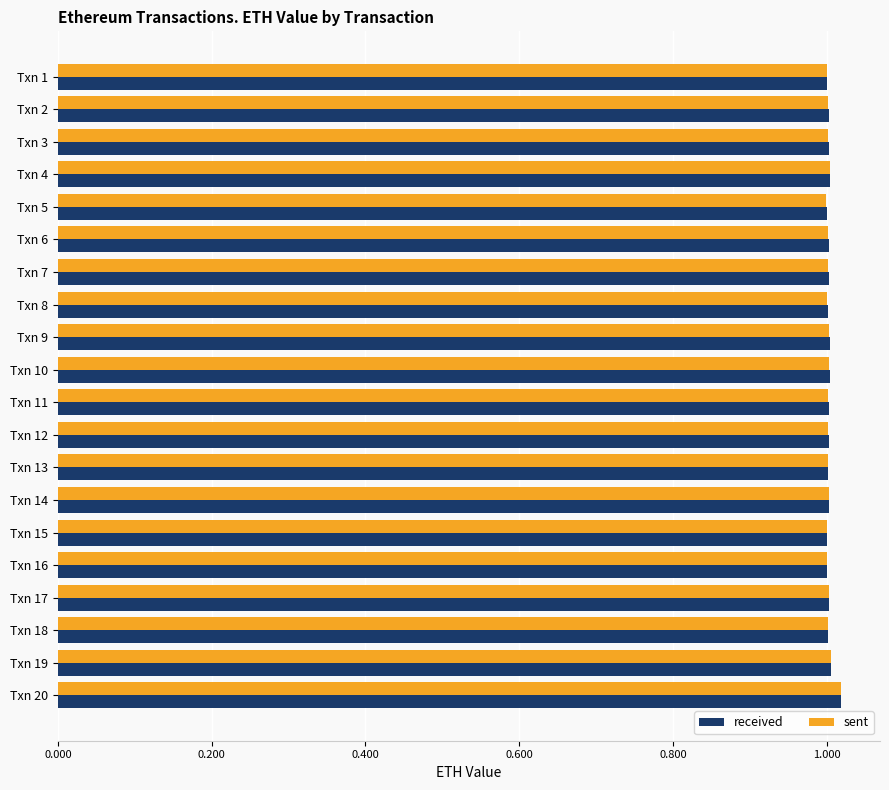

What is the total value across all series at Txn 16?

2.0